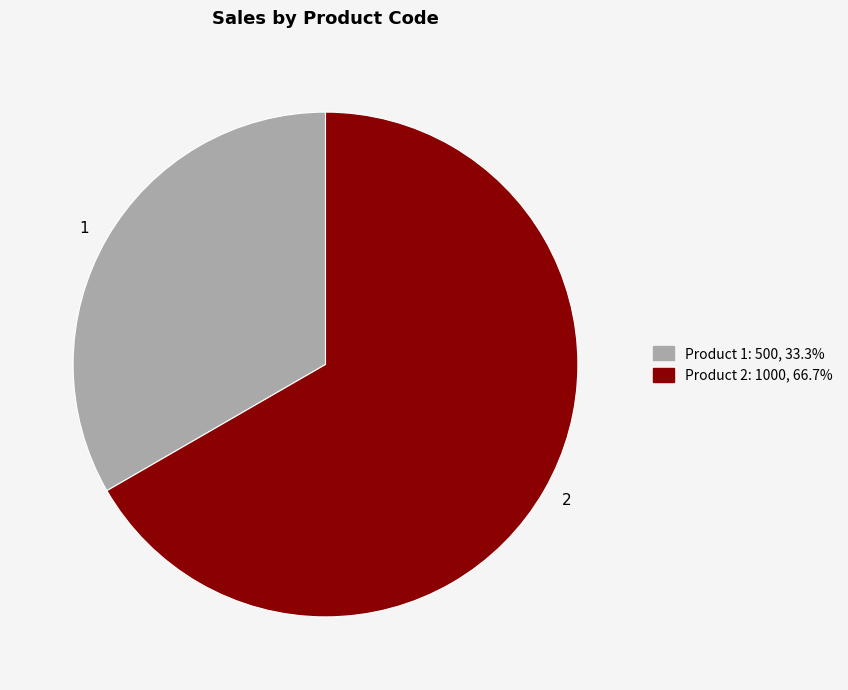

Which has a higher value, 2 or 1?

2